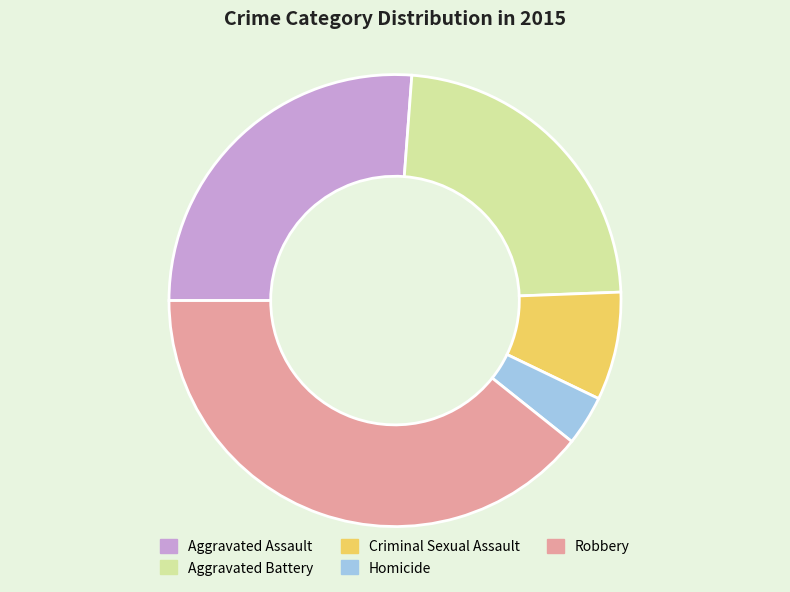

Does any single category account for the majority?

No